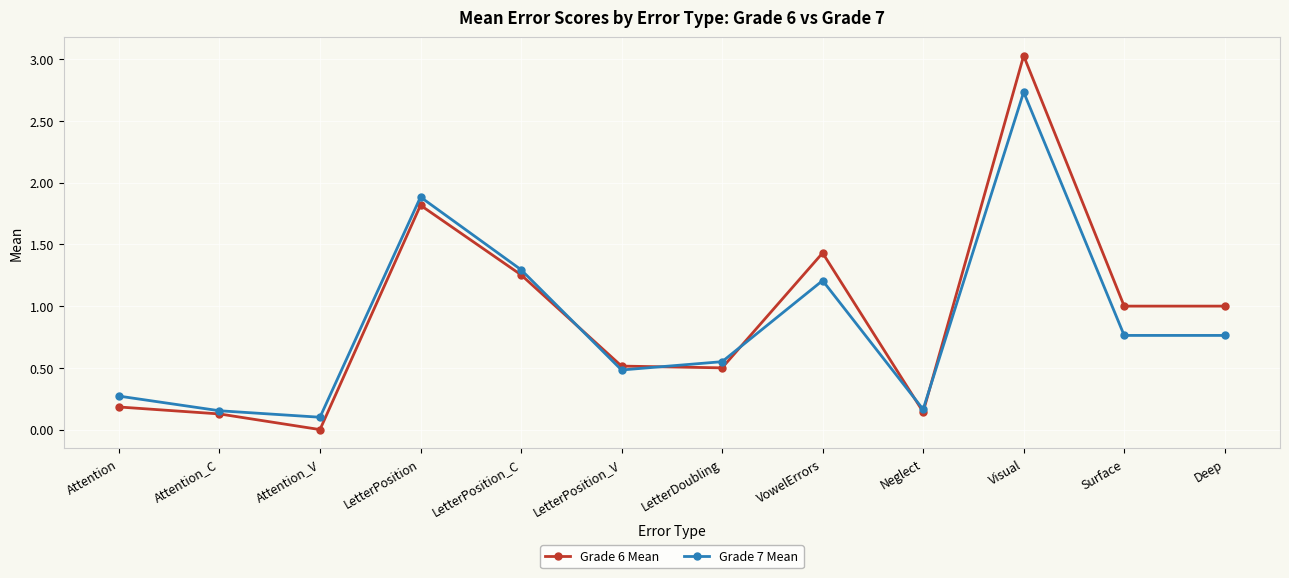

Is it true that Grade 6 Mean equals 0.8 at LetterDoubling?

False